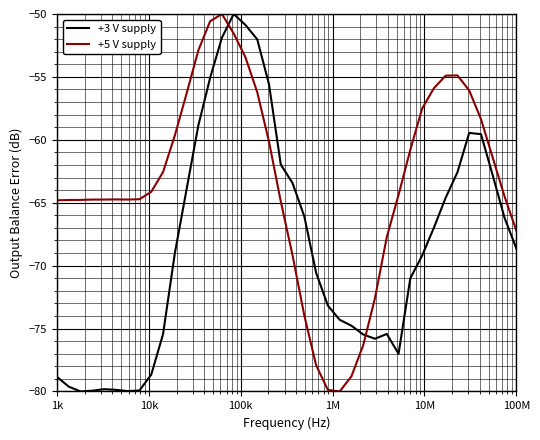

What is the lowest value of the +5 V supply series?

-80.0